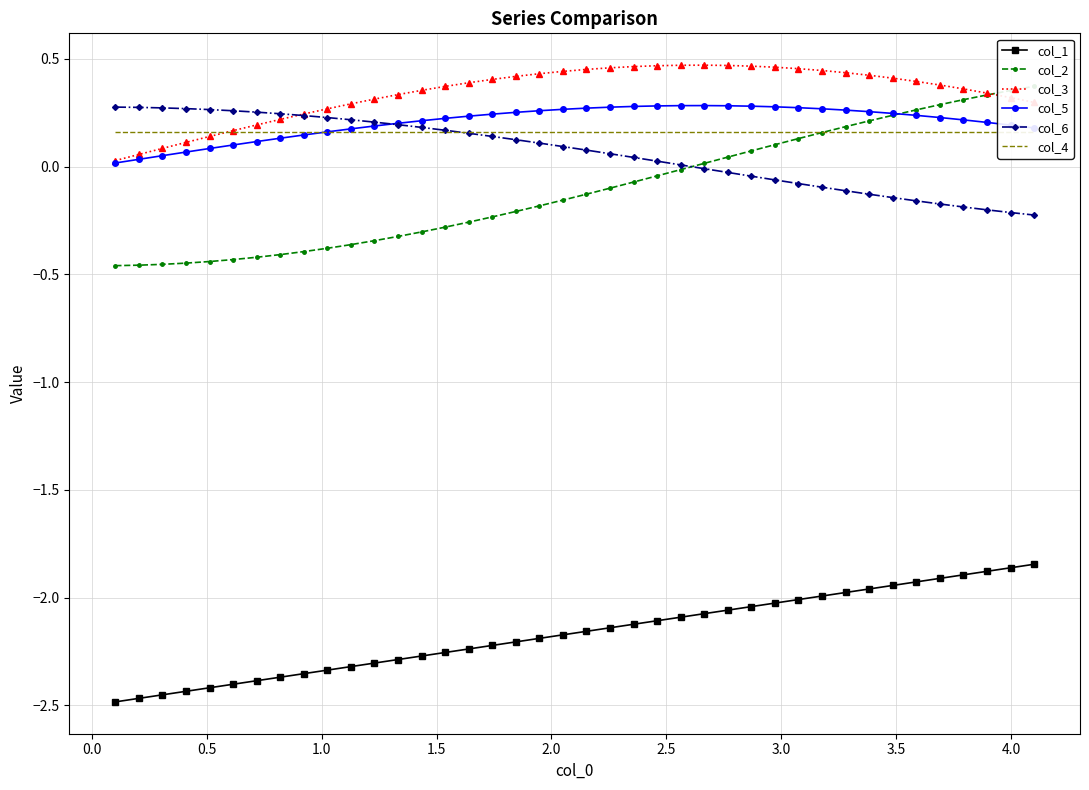

What is the difference between the maximum and second lowest values in the col_6 series?

0.5